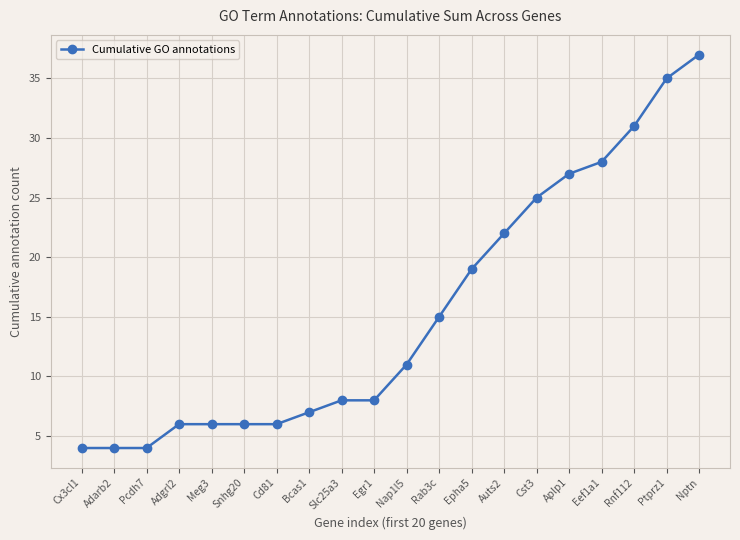

True or false: the data shows 5 at Auts2.

False